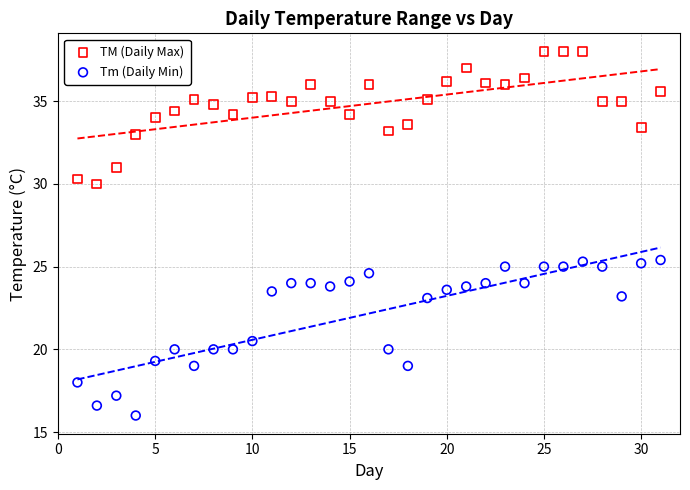

What are all the series names shown in the legend?

TM (Daily Max), Tm (Daily Min)